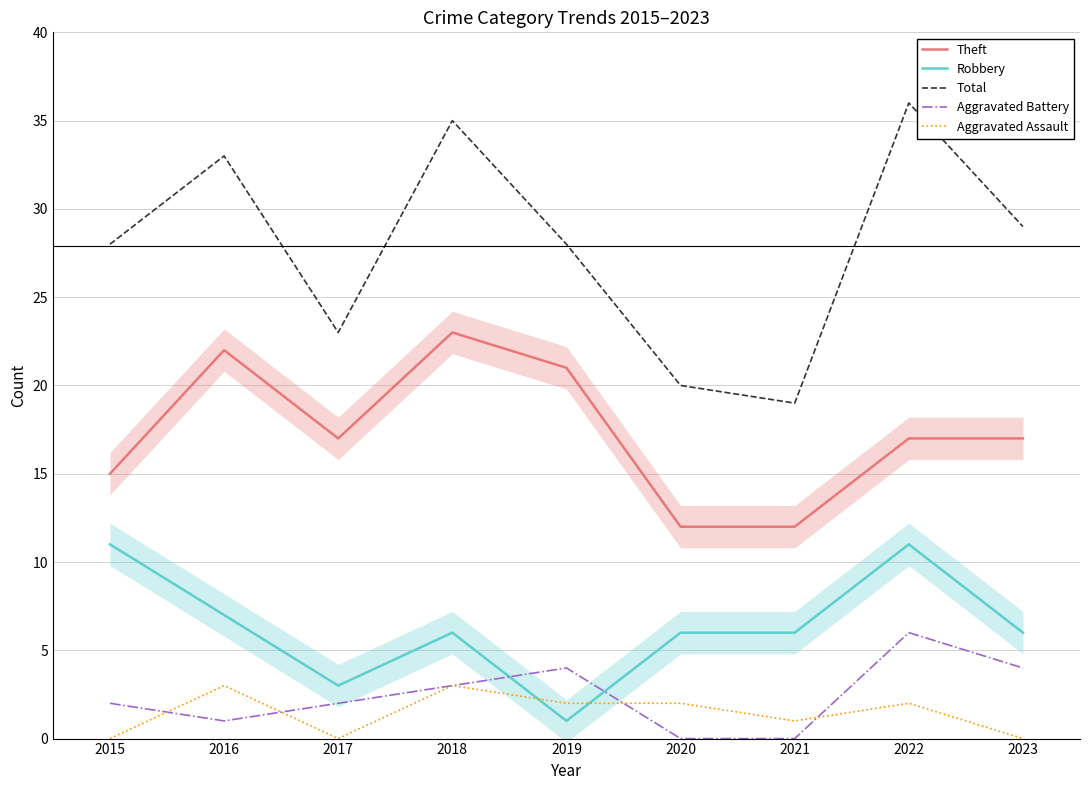

List the labels in order of Total value, smallest first.

2021, 2020, 2017, 2015, 2019, 2023, 2016, 2018, 2022